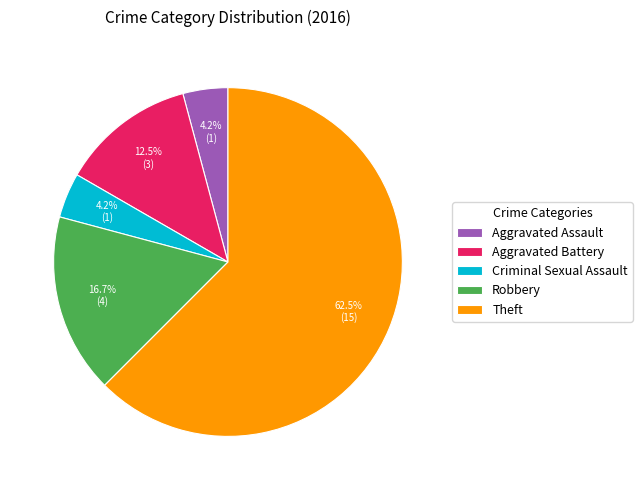

Is it true that Robbery is 17% of the pie?

True